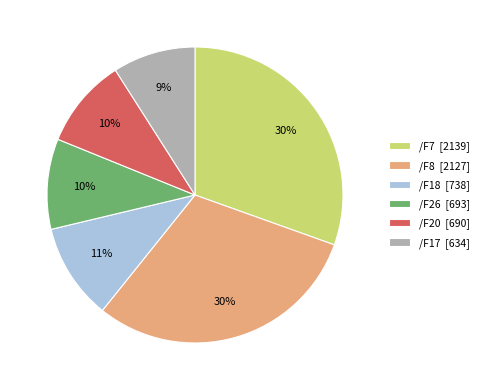

To the nearest percent, what percentage of the pie is /F20 [690]?

10%